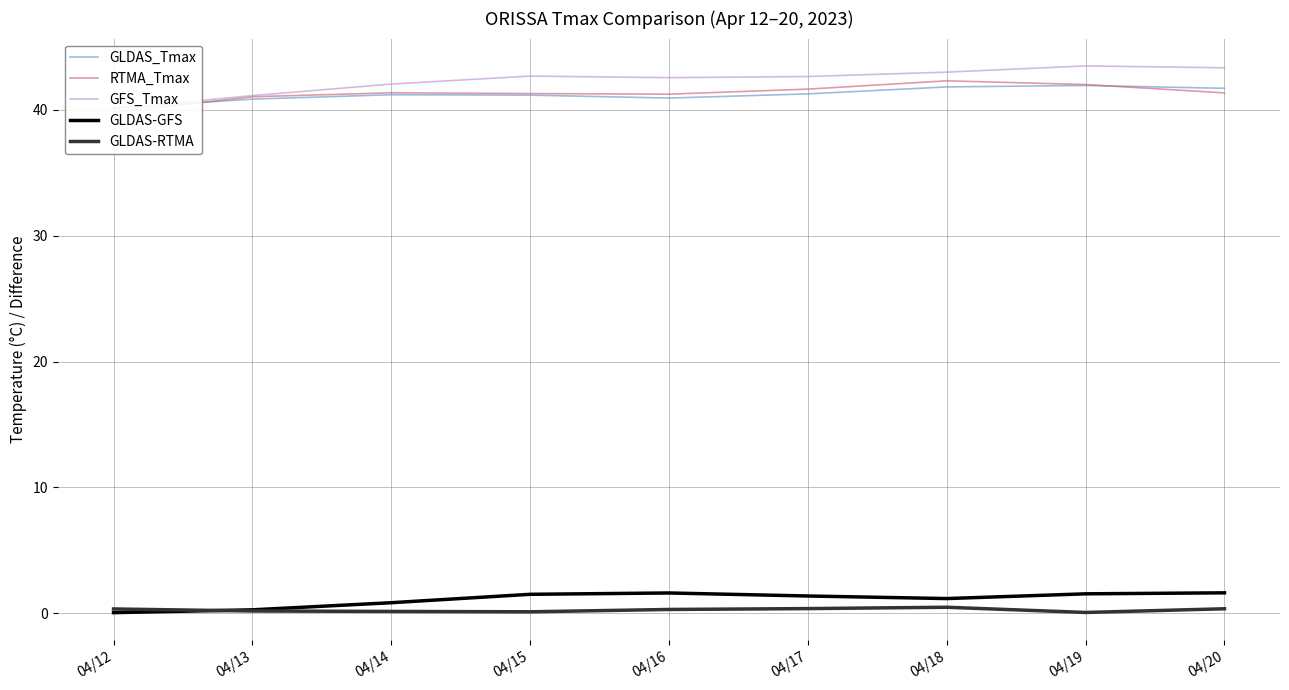

Reading right to left, what are all the values shown in this chart?

GLDAS_Tmax: 04/20=41.7	04/19=41.9	04/18=41.8	04/17=41.3	04/16=40.9	04/15=41.2	04/14=41.2	04/13=40.9	04/12=40.1
RTMA_Tmax: 04/20=41.3	04/19=42.0	04/18=42.3	04/17=41.6	04/16=41.2	04/15=41.3	04/14=41.4	04/13=41.0	04/12=39.8
GFS_Tmax: 04/20=43.3	04/19=43.5	04/18=43.0	04/17=42.6	04/16=42.6	04/15=42.7	04/14=42.0	04/13=41.1	04/12=40.1
GLDAS-GFS: 04/20=1.6	04/19=1.6	04/18=1.2	04/17=1.4	04/16=1.6	04/15=1.5	04/14=0.8	04/13=0.3	04/12=0.1
GLDAS-RTMA: 04/20=0.4	04/19=0.1	04/18=0.5	04/17=0.4	04/16=0.3	04/15=0.1	04/14=0.2	04/13=0.2	04/12=0.3